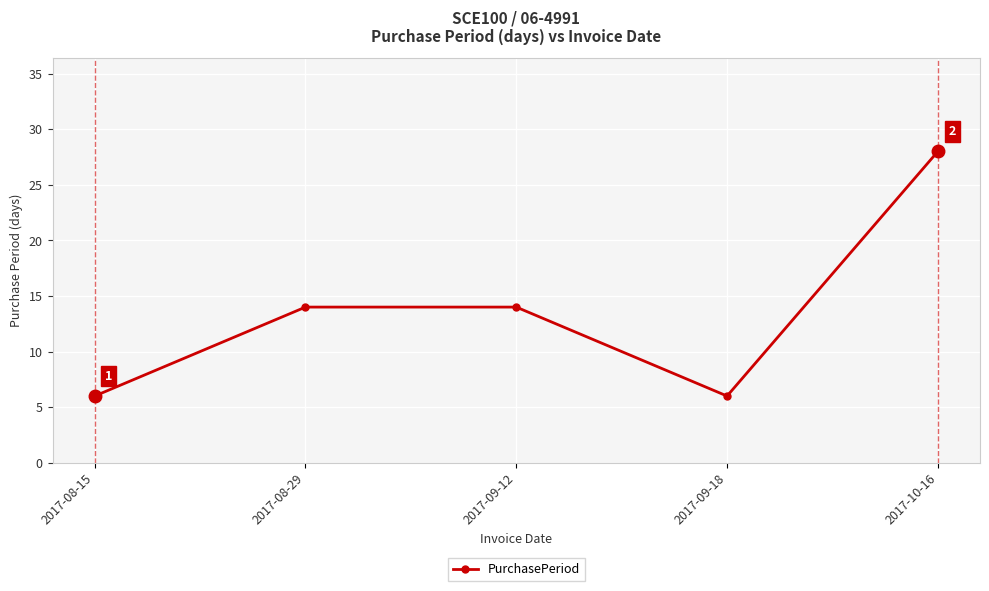

Approximately how many times larger is the value at 2017-09-12 compared to 2017-08-29?

1.0